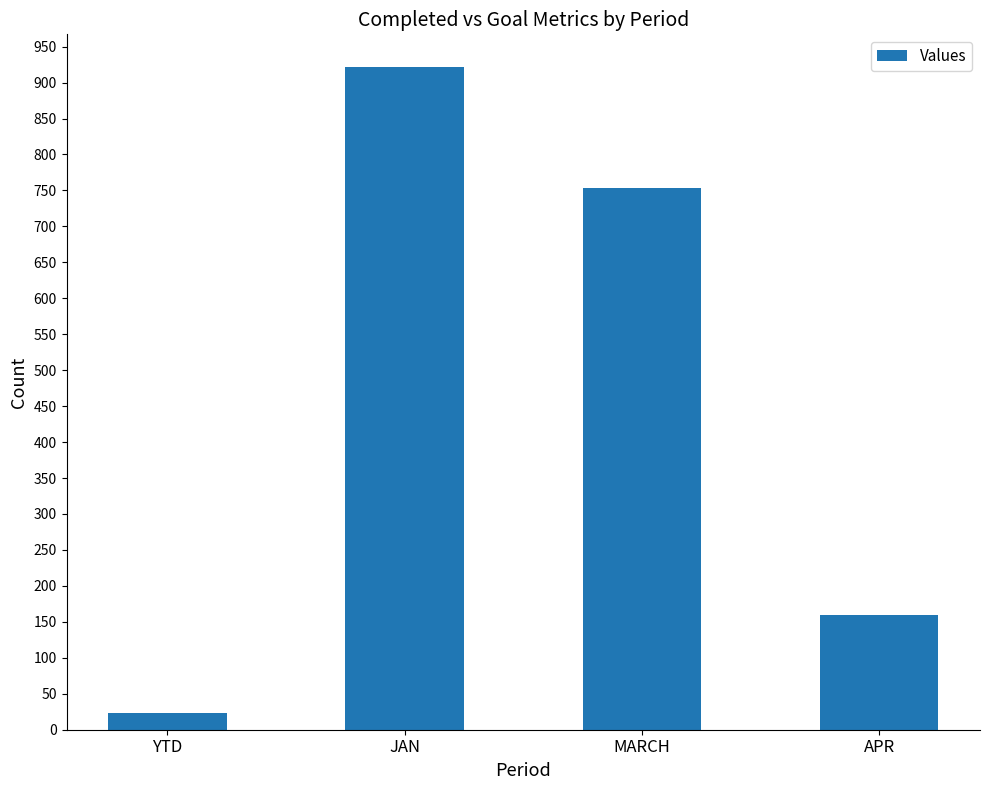

Does the chart contain any negative values?

No